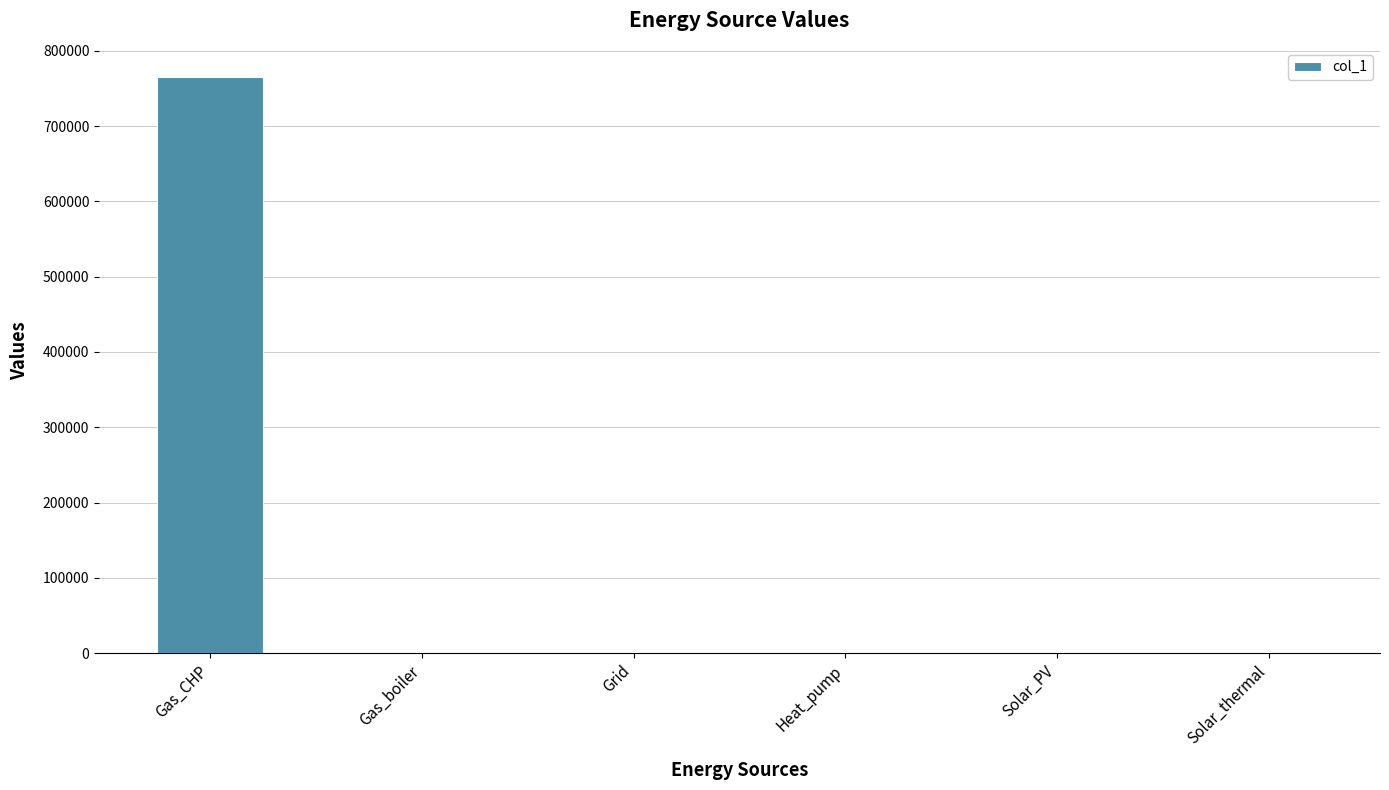

What value does the data have at Gas_CHP?

765690.5